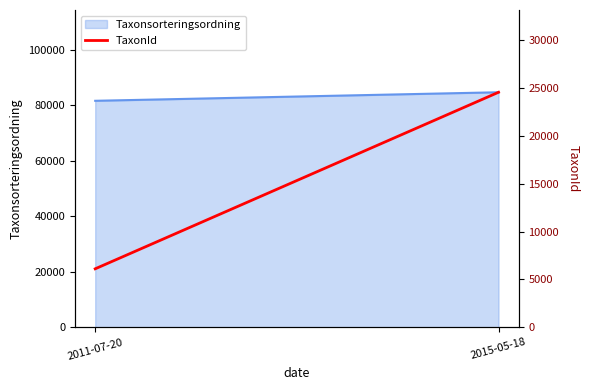

How many lines are shown in the chart?

1